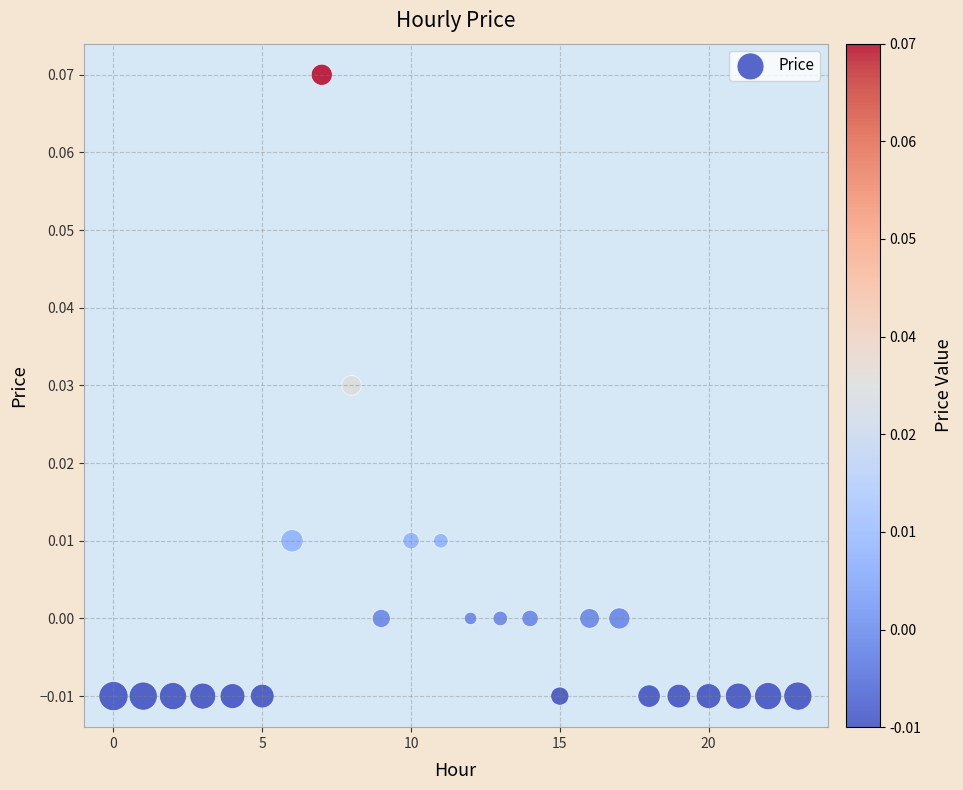

Count the number of points in this scatter plot.

24